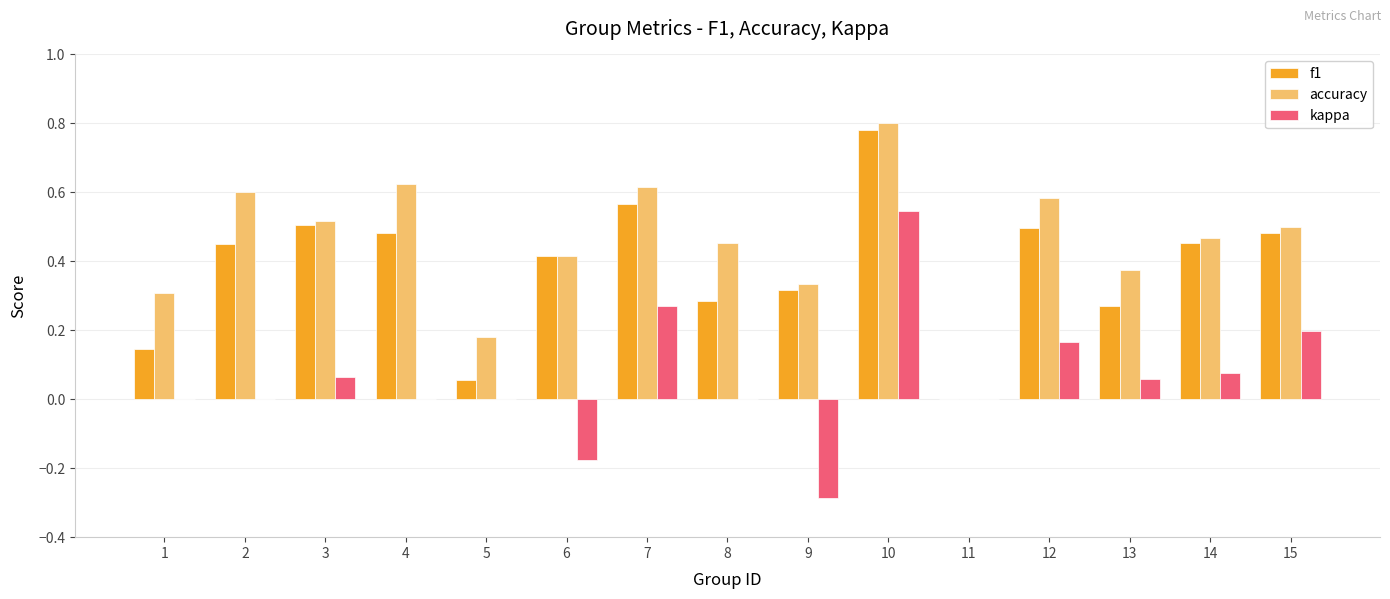

Is the value of accuracy at 2 greater than the value of kappa at 12?

Yes